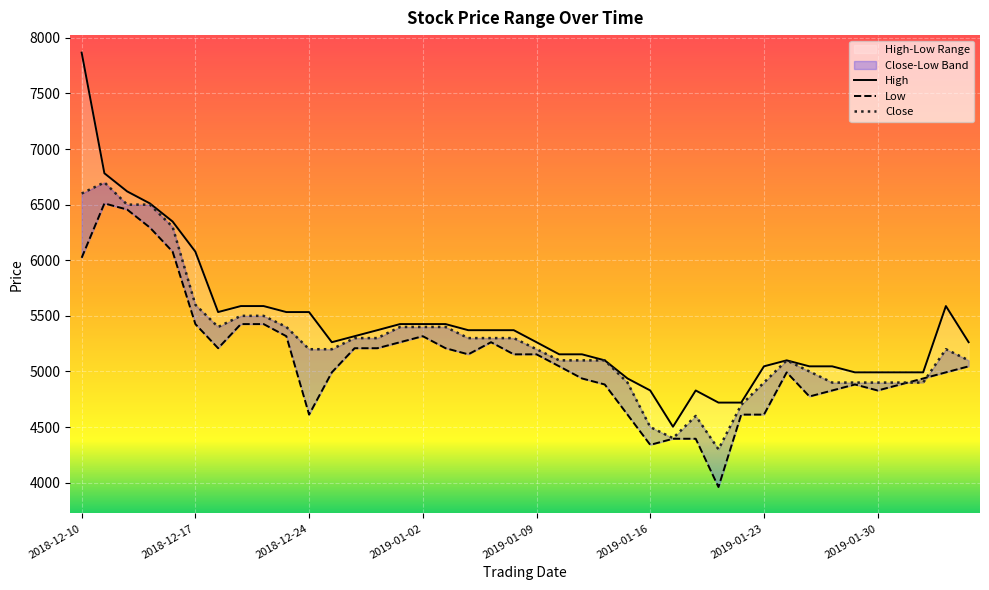

Reading right to left, list all the values displayed in this chart.

High: 5263	5588	4992	4992	4992	4992	5046	5046	5100	5046	4720	4720	4829	4503	4829	4937	5100	5154	5154	5263	5371	5371	5371	5426	5426	5426	5371	5317	5263	5534	5534	5588	5588	5534	6077	6348	6511	6619	6782	7867
Low: 5046	4992	4937	4883	4829	4883	4829	4775	4992	4612	4612	3961	4395	4395	4340	4612	4883	4937	5046	5154	5154	5263	5154	5209	5317	5263	5209	5209	4992	4612	5317	5426	5426	5209	5426	6077	6294	6456	6511	6022
Close: 5100	5200	4900	4900	4900	4900	4900	5000	5100	4900	4700	4300	4600	4400	4500	4900	5100	5100	5100	5200	5300	5300	5300	5400	5400	5400	5300	5300	5200	5200	5400	5500	5500	5400	5600	6300	6500	6500	6700	6600